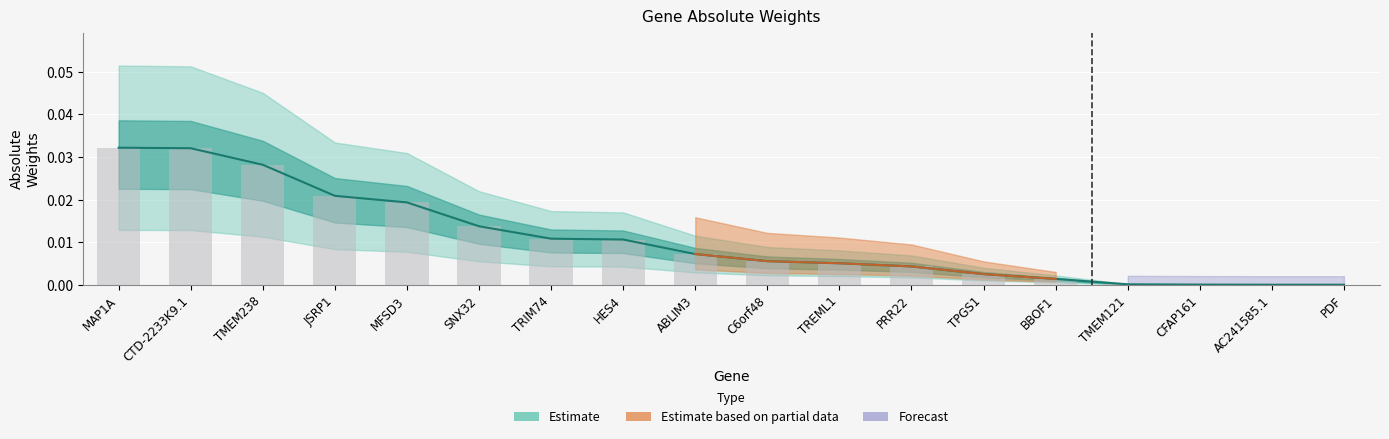

Is it true that the value at TMEM121 is 0.0?

True